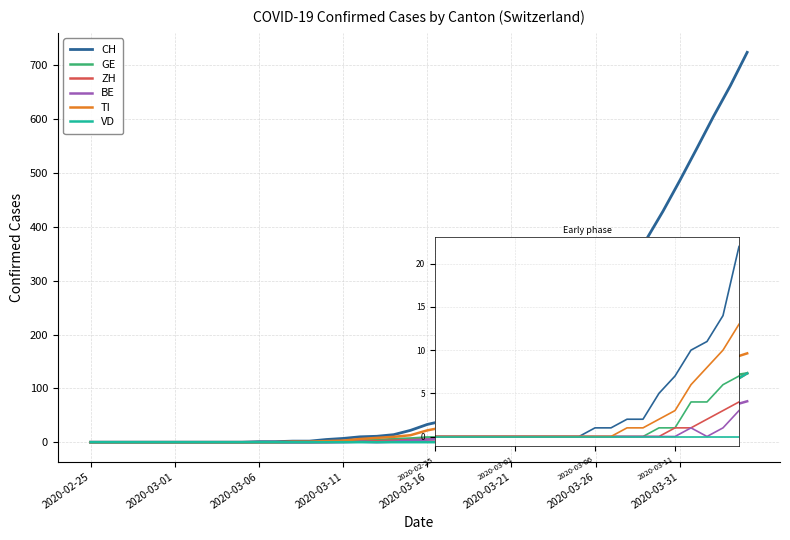

What is the total value across all series at 2020-03-11?

12